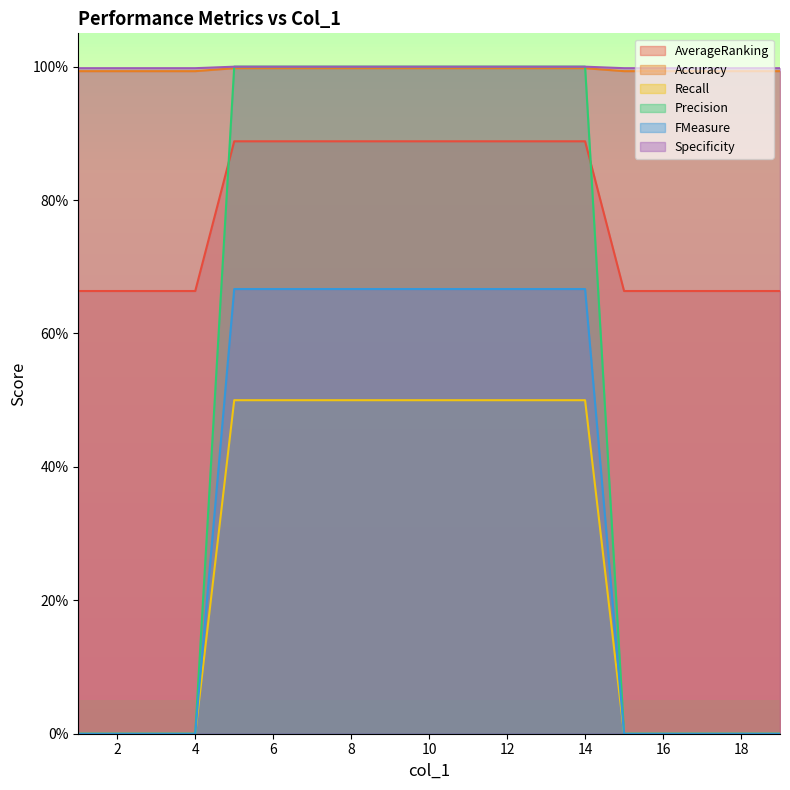

At which label is Accuracy closest to 0?

1